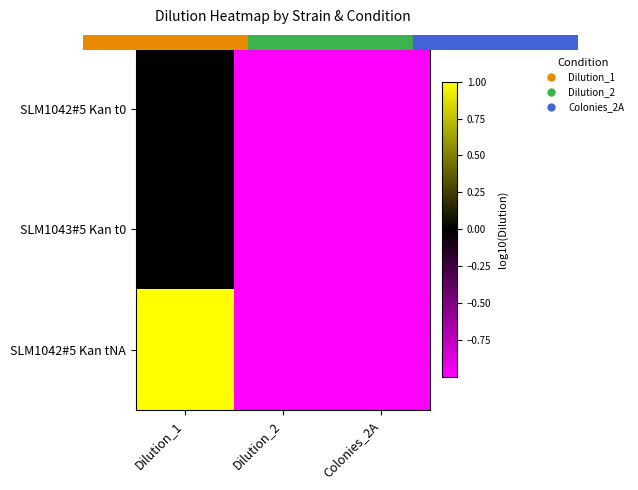

Which series changed the most between Dilution_1 and Colonies_2A?

SLM1042#5 Kan tNA